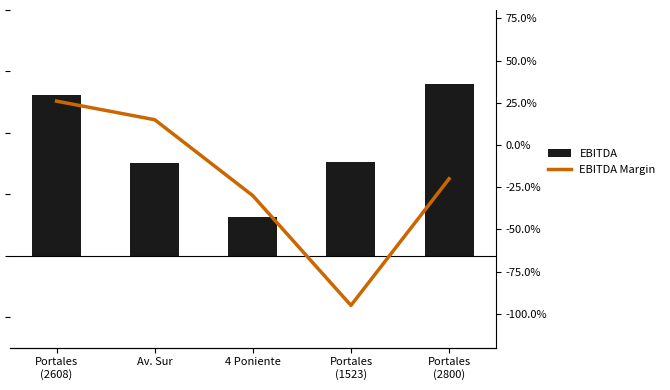

The EBITDA series shows 1508 at Av. Sur. True or false?

True